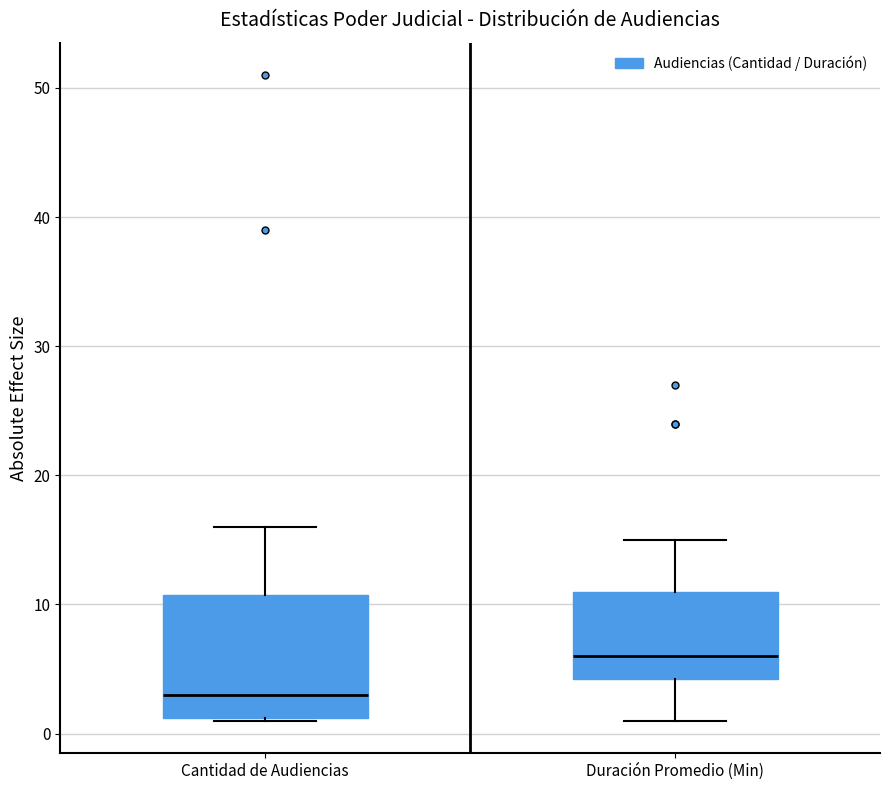

Which box has the highest median line?

Duración Promedio (Min)